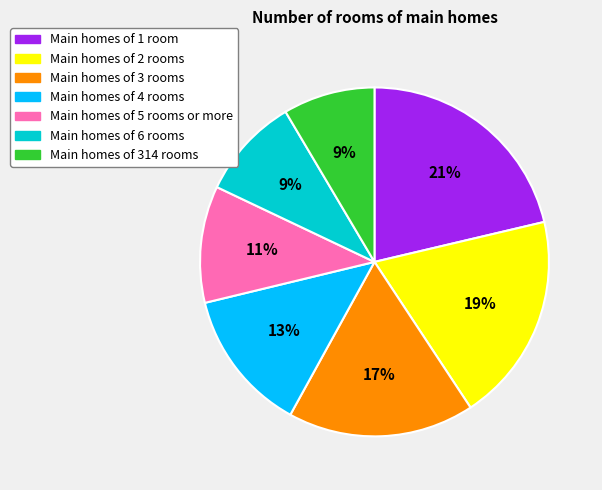

Is there a majority slice in this chart?

No